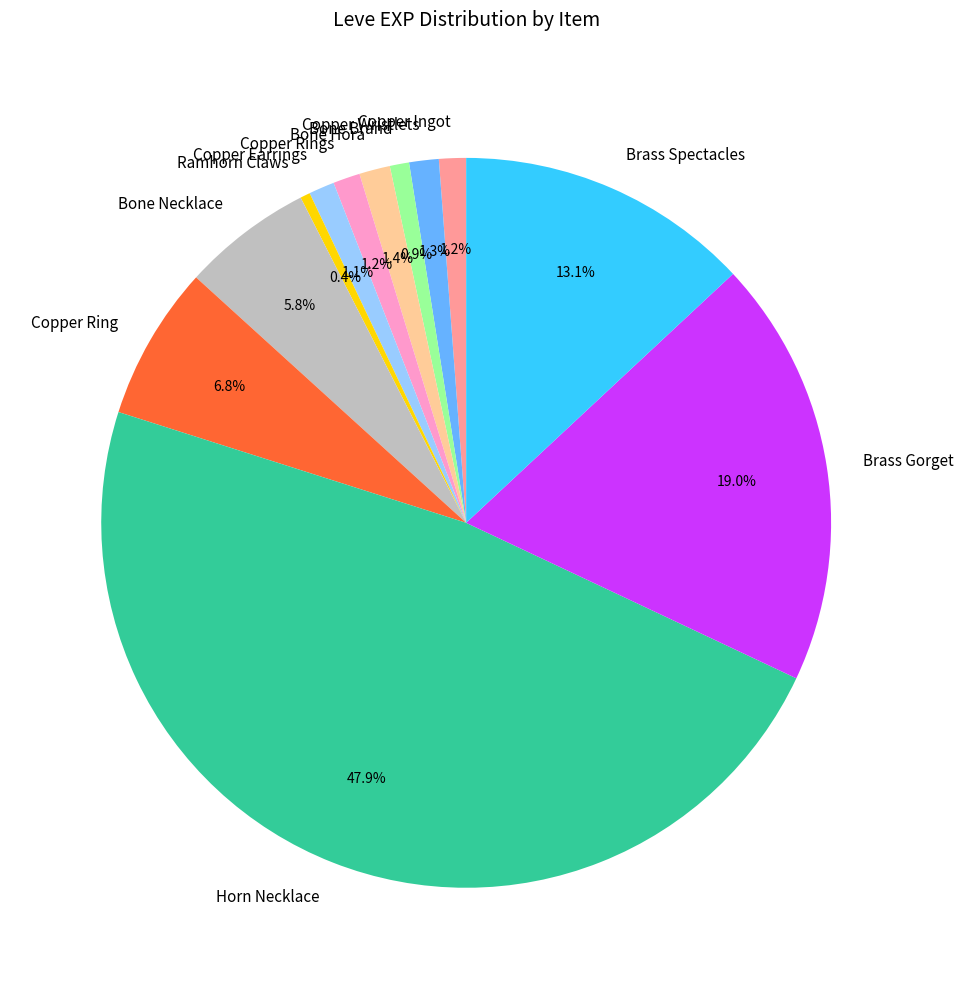

What percentage is the Copper Ingot slice, to the nearest percent?

1%